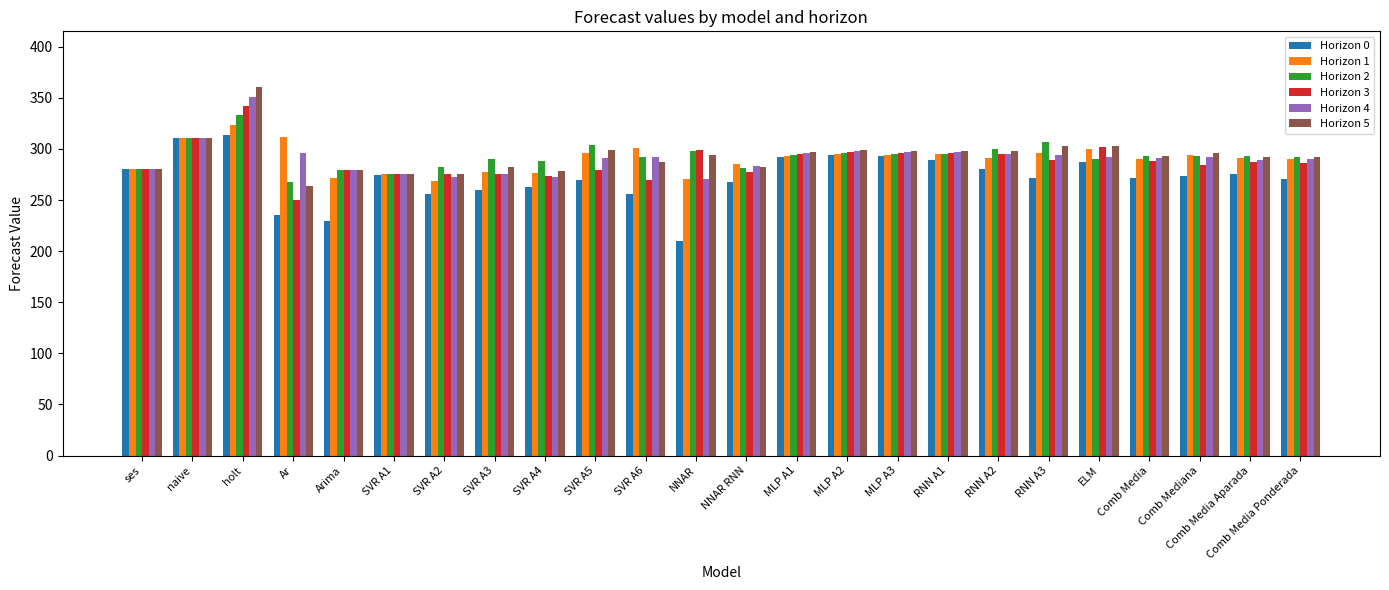

Between NNAR and RNN A2, which series saw the biggest shift?

Horizon 0